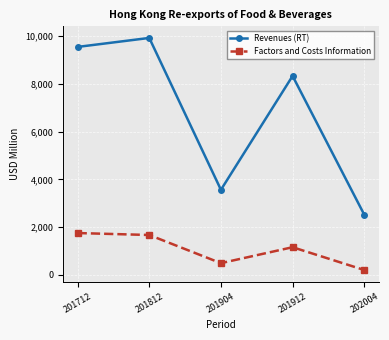

Where is Factors and Costs Information nearest to the value 979?

201912